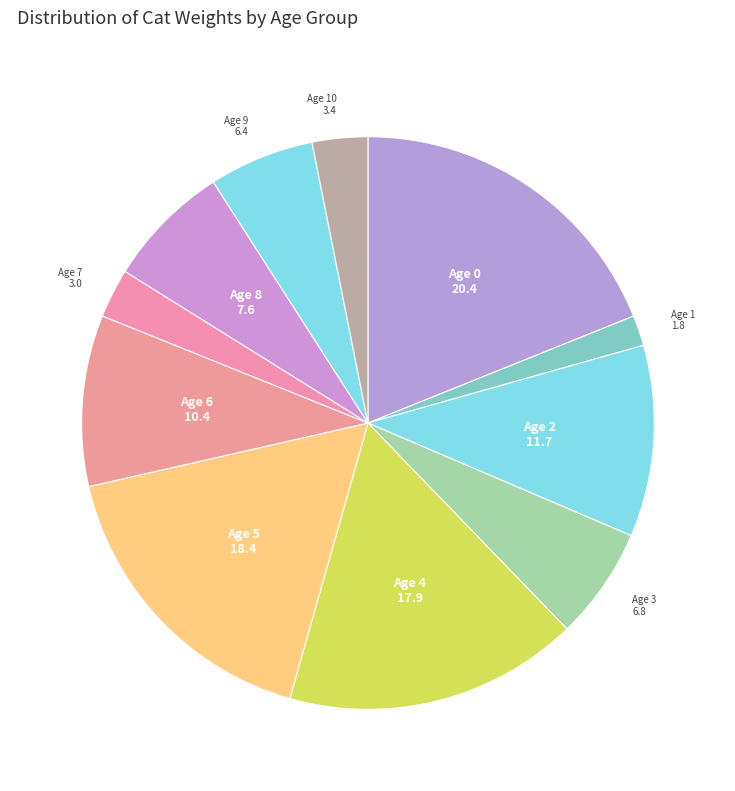

Is Age 4 the majority of the pie?

No